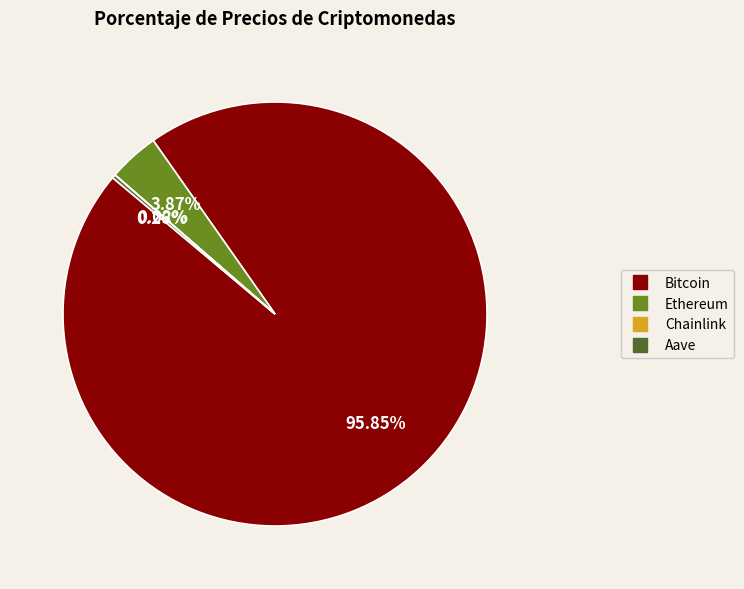

Which has a higher value, Ethereum or Bitcoin?

Bitcoin